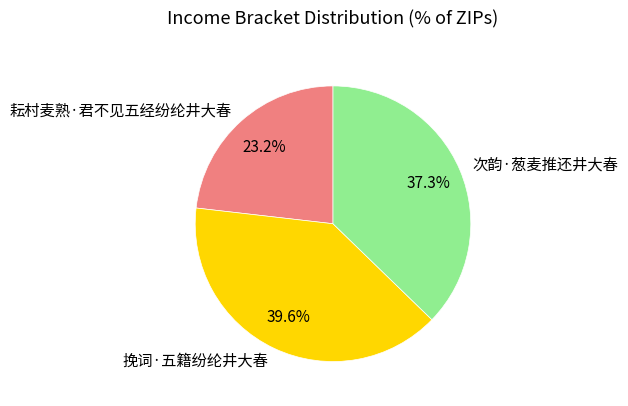

Is there a majority slice in this chart?

No